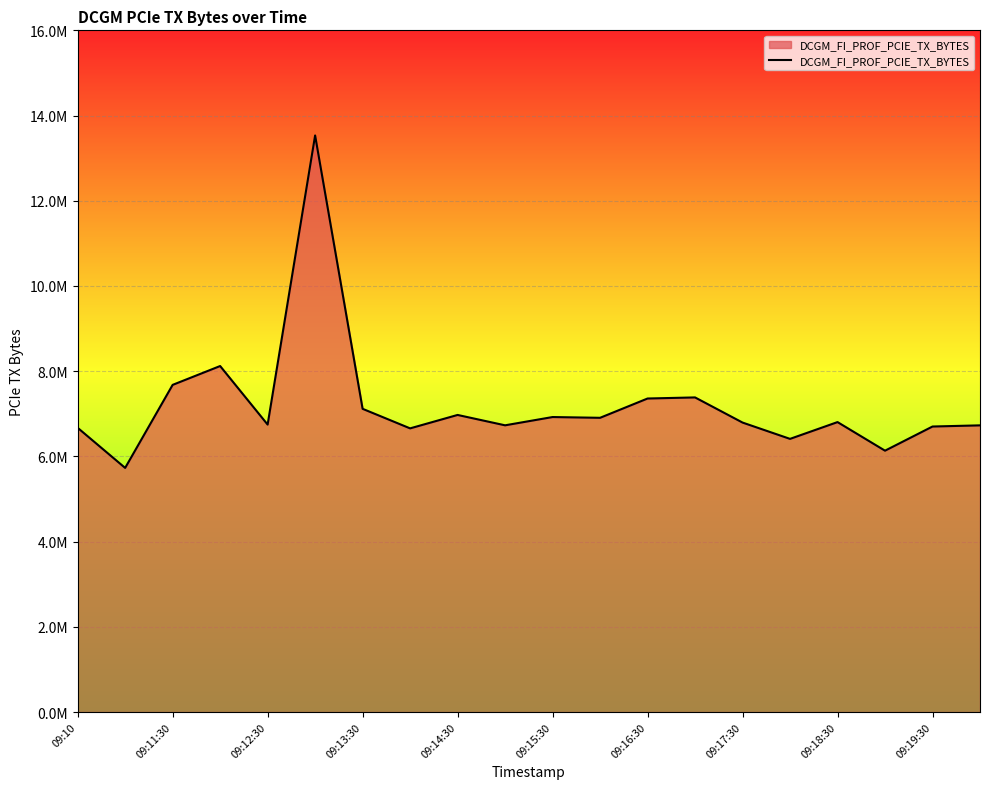

Does the chart have visible grid lines?

Yes